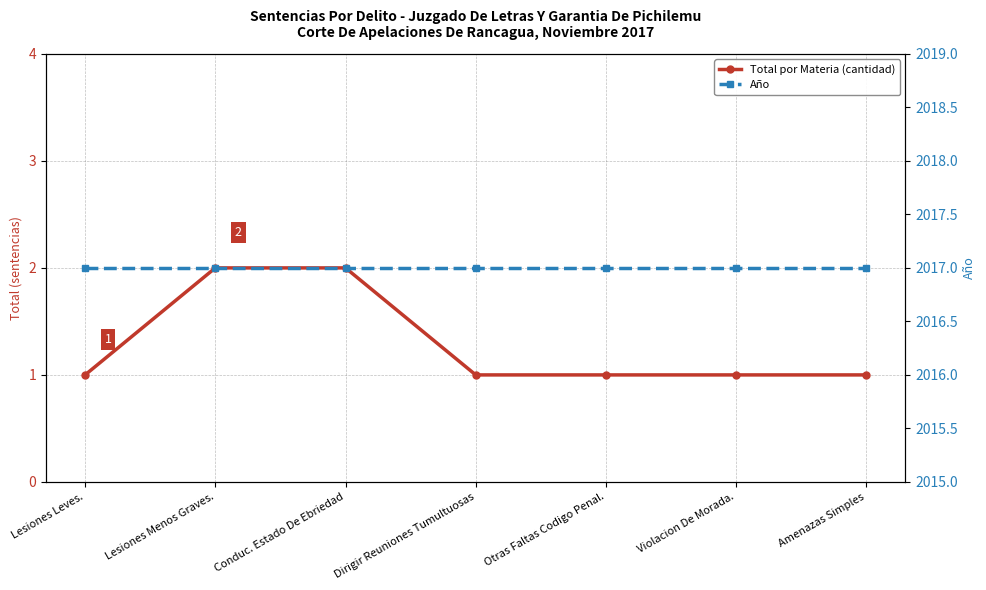

How many distinct data groups are displayed?

2